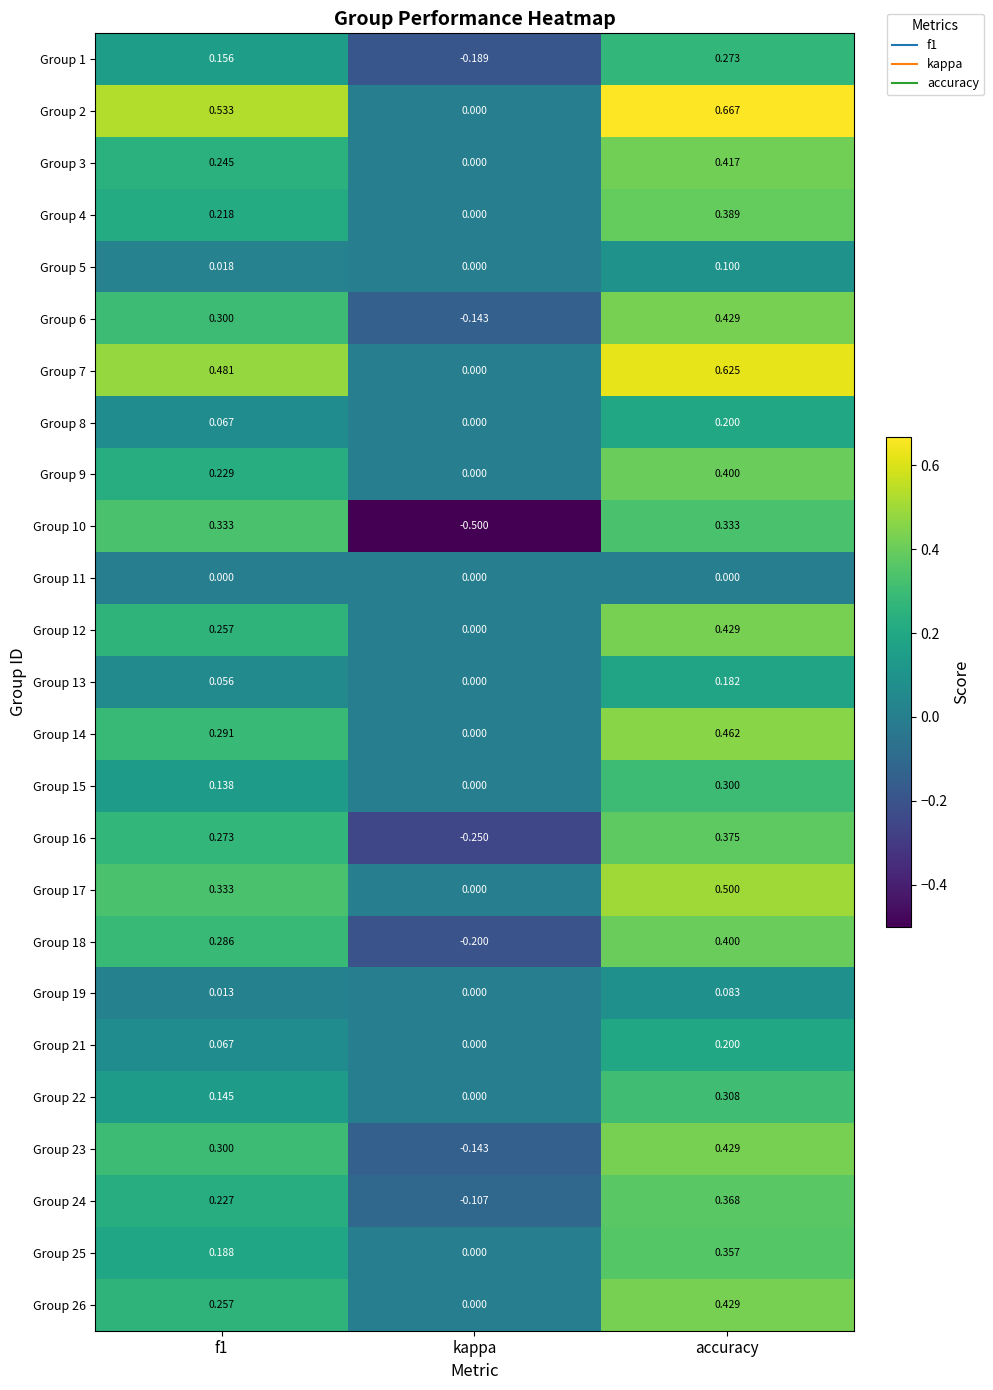

At which category does the chart reach its peak across all series?

accuracy